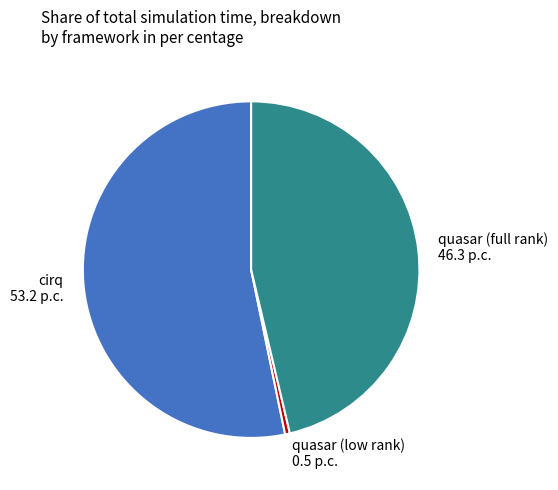

What is the ratio of the value at cirq to the value at quasar (low rank)?

115.8